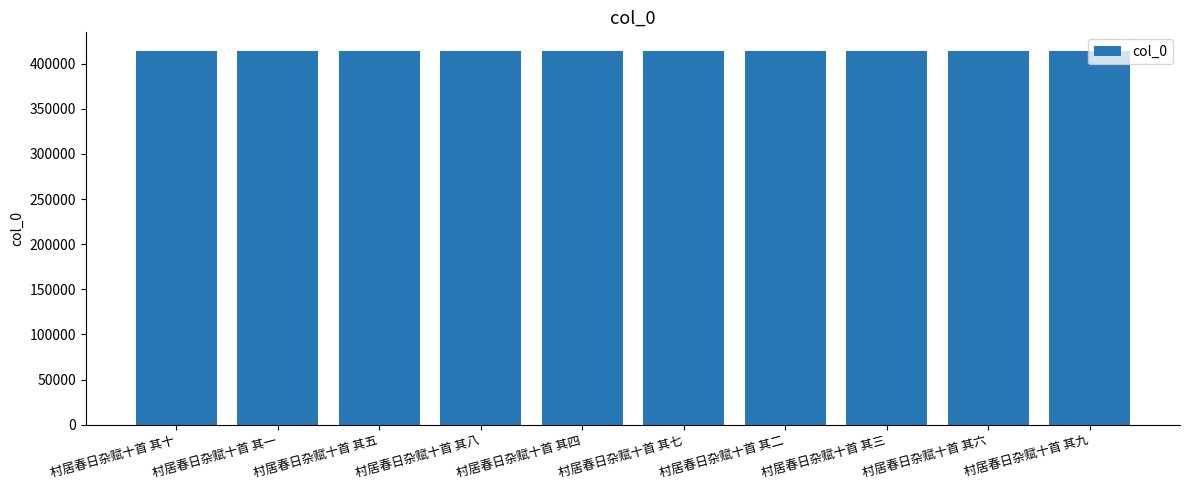

Does the chart contain any negative values?

No